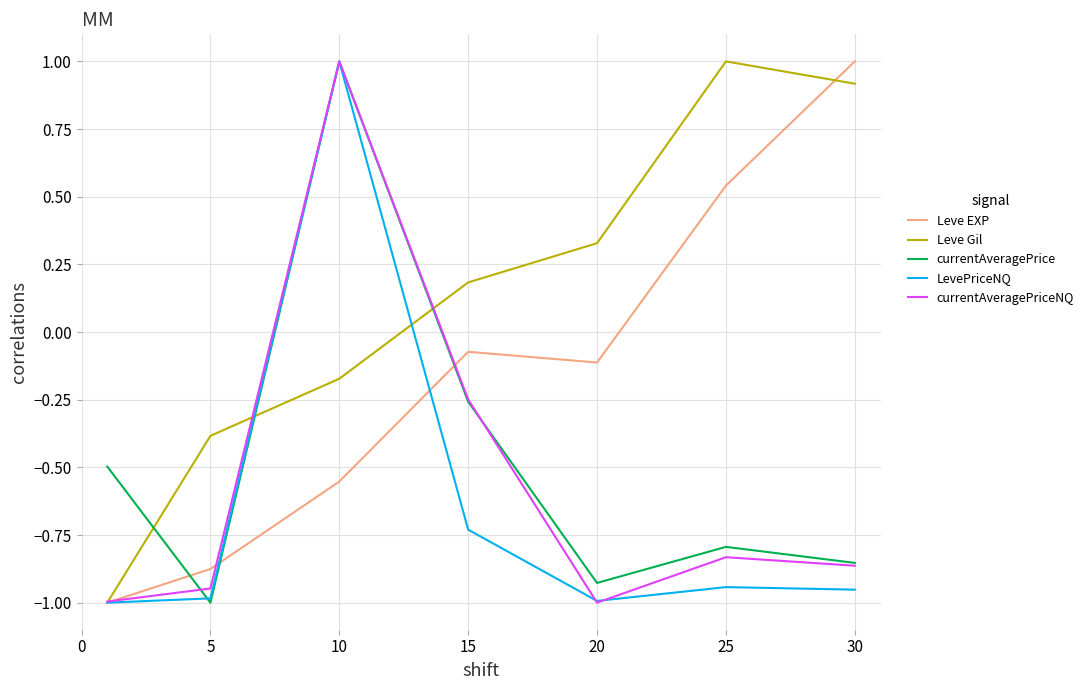

Count the number of categories in the chart.

7